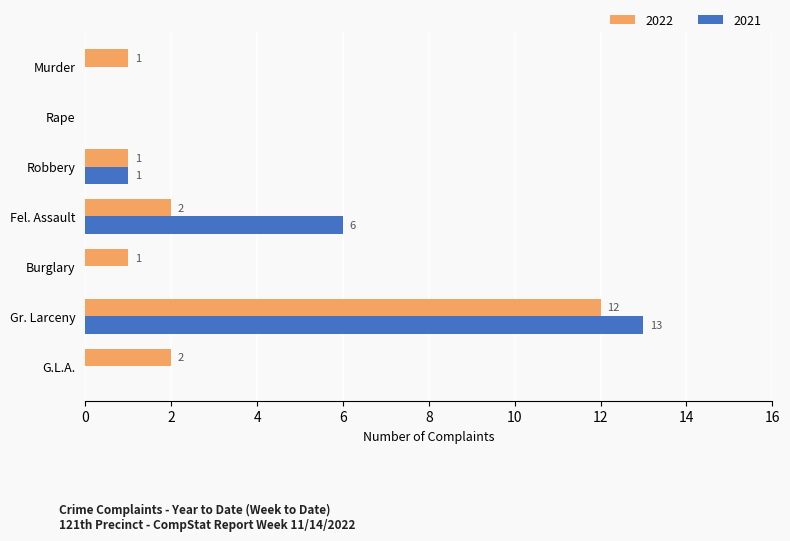

What are all the series names shown in the legend?

2022, 2021